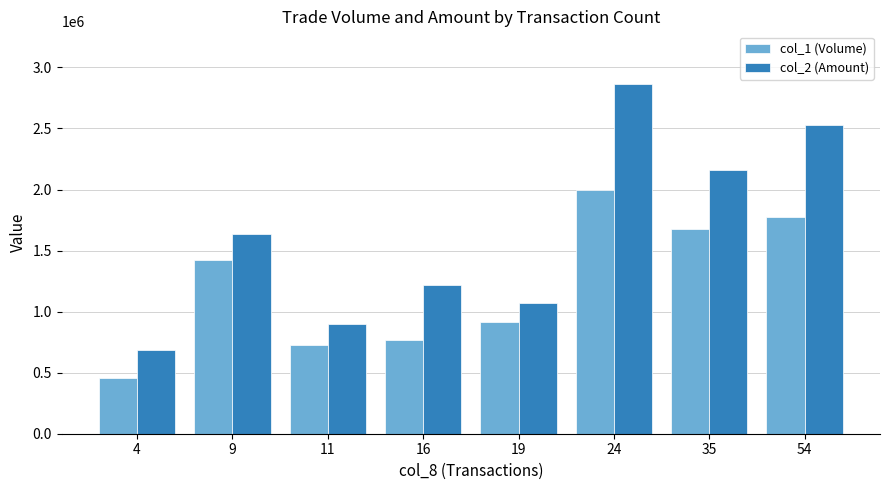

Between 19 and 35, which series saw the biggest shift?

col_2 (Amount)